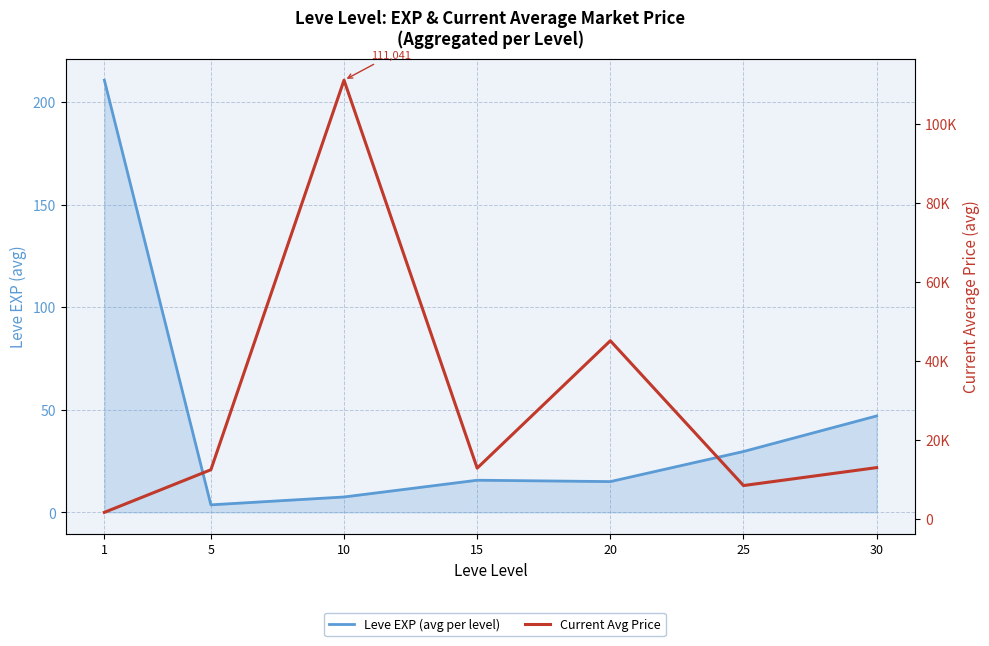

In Leve EXP (avg per level), how many points are lower than both neighbors (excluding endpoints)?

2